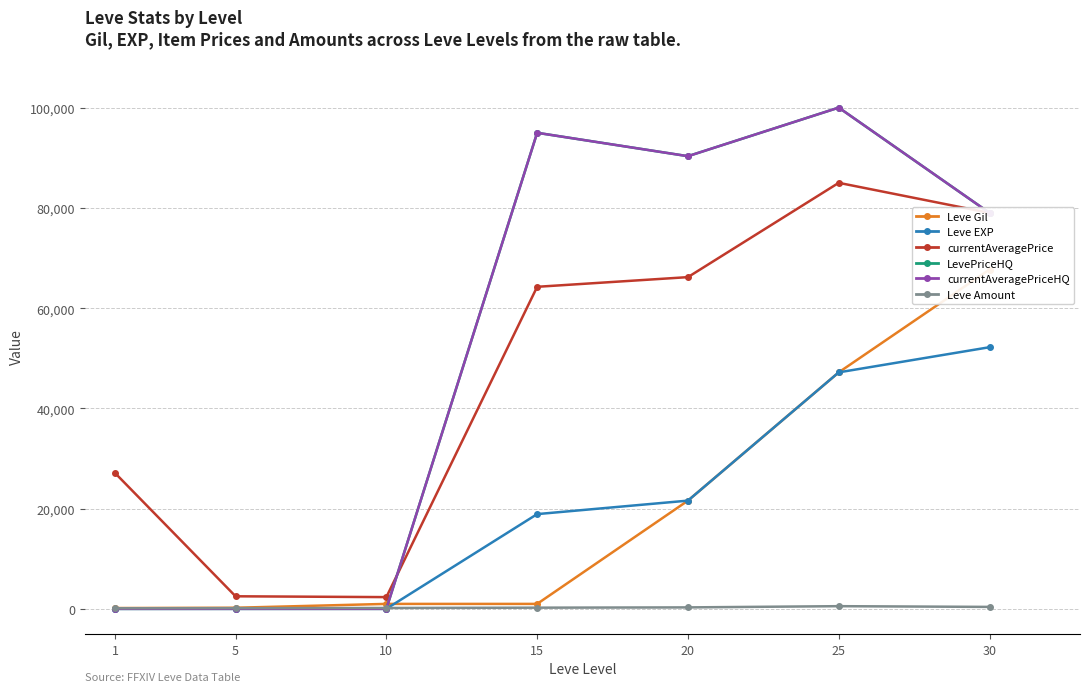

What is the value of the Leve Gil point at the 6th from the left?

47200